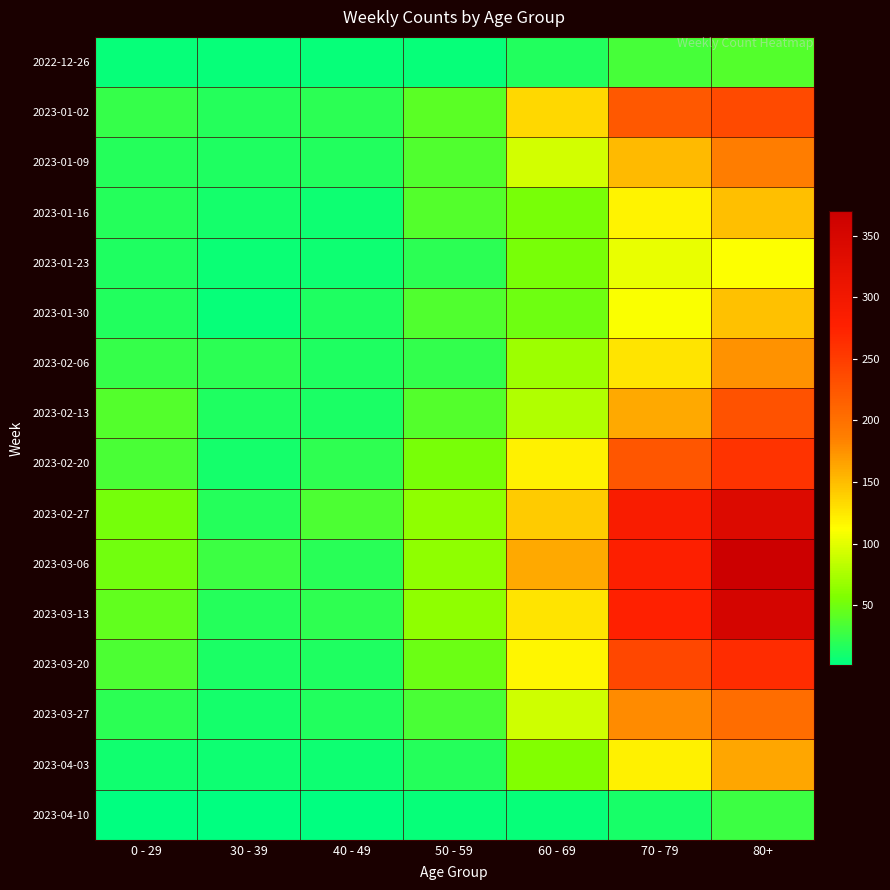

Which has a higher value, 0 - 29 or 50 - 59?

50 - 59